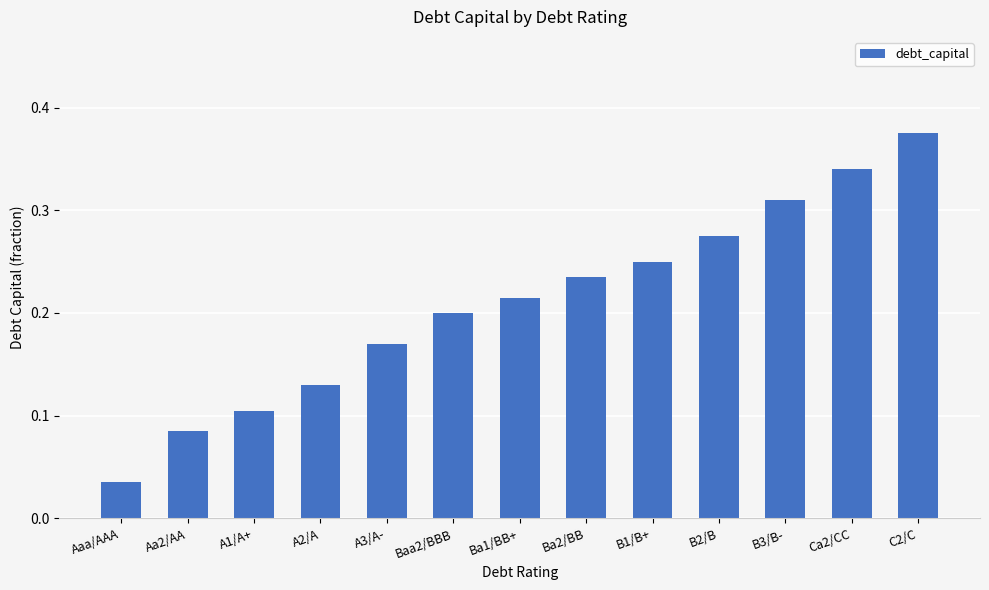

Where is the data nearest to the value 0?

Aaa/AAA